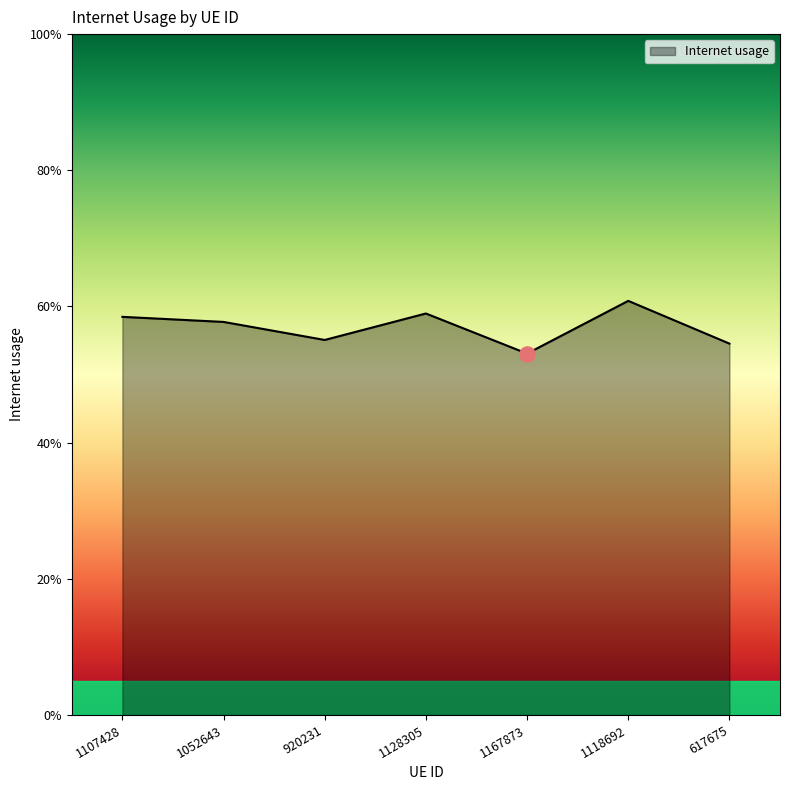

Which has a higher value, 1118692 or 1167873?

1118692